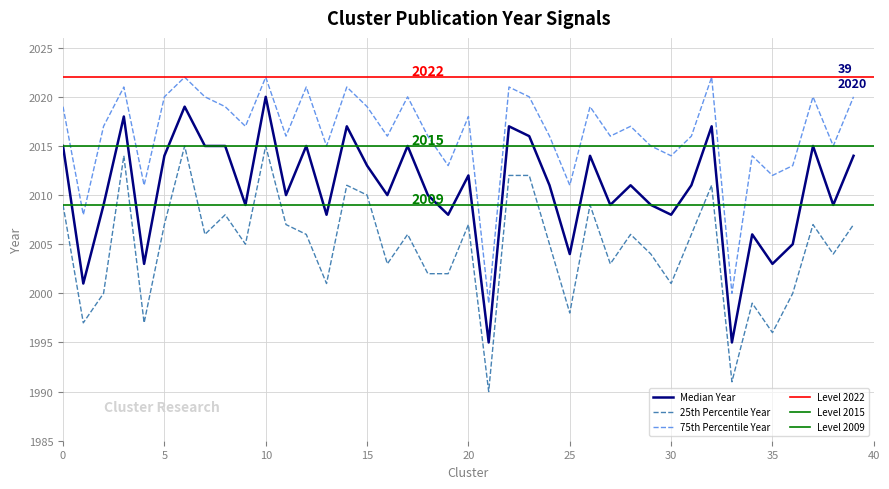

What is the difference between the maximum and minimum values in the Median Year series?

25